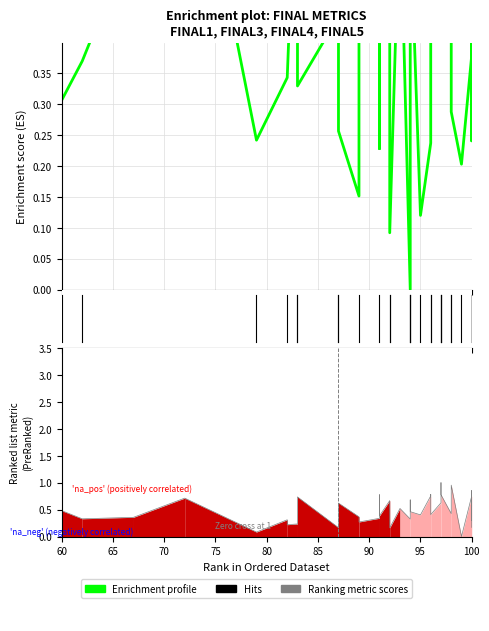

At which category is the sum across all series the highest?

75